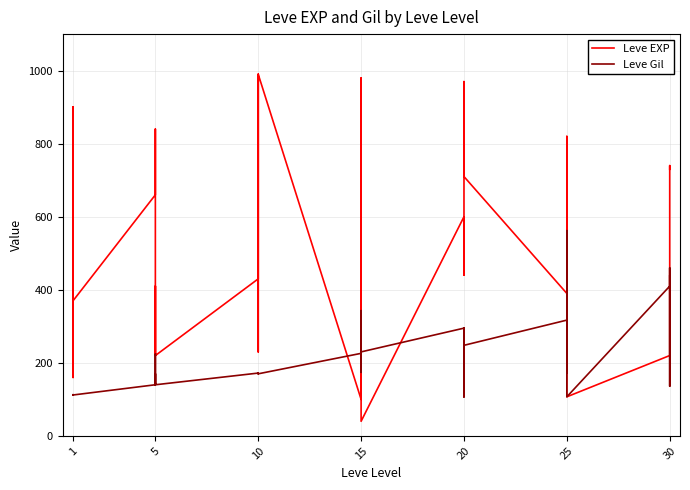

How many categories are shown in the chart?

40